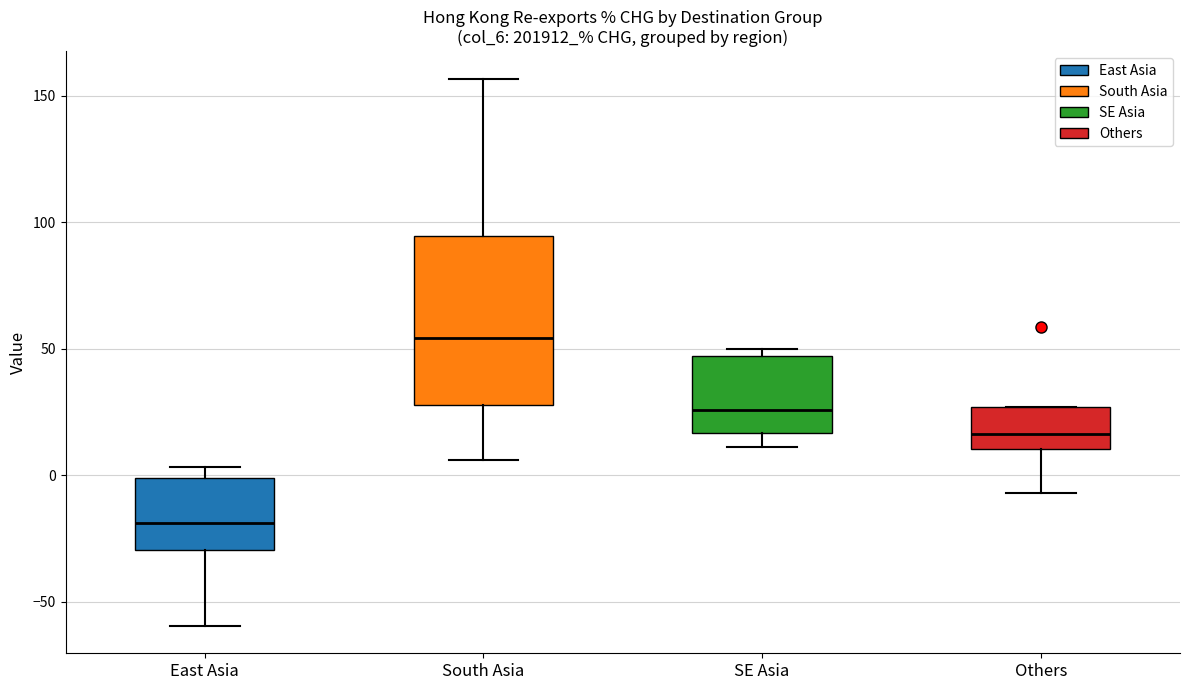

Which box has the highest median line?

South Asia